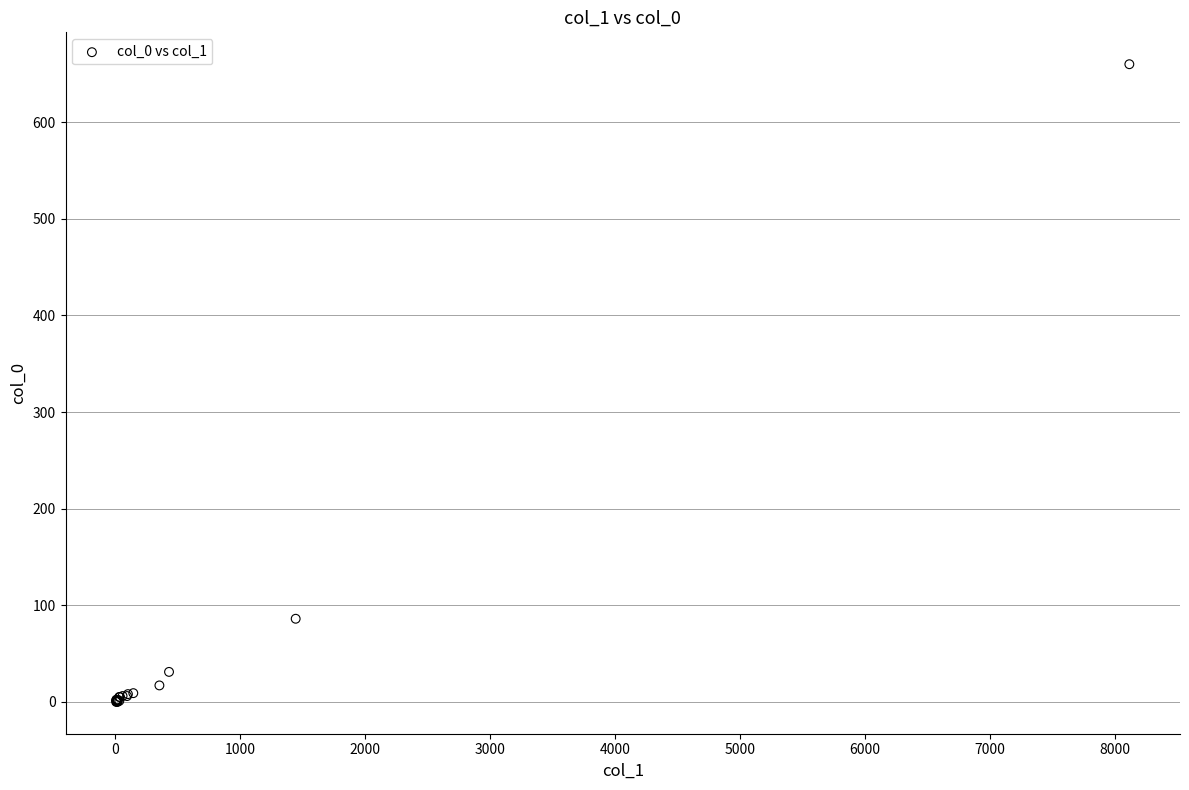

What Y value in the scatter plot is closest to 330?

86